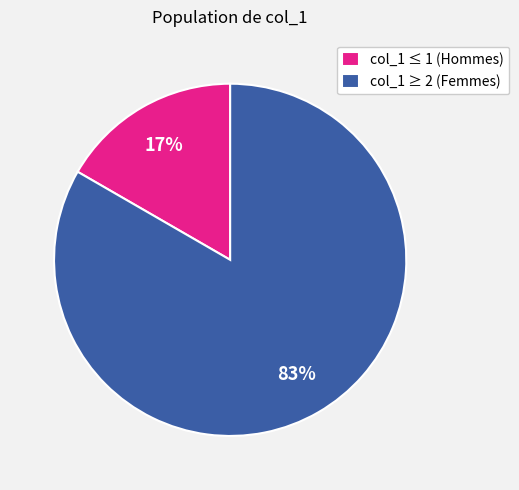

Which category has the smallest portion of the pie?

col_1 ≤ 1 (Hommes)